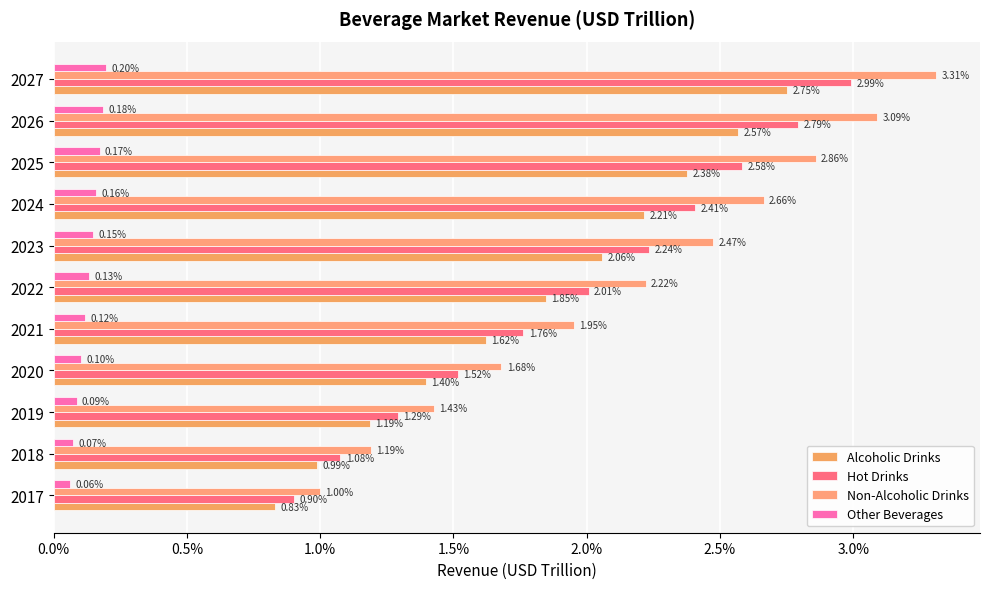

What are all the series names shown in the legend?

Alcoholic Drinks, Hot Drinks, Non-Alcoholic Drinks, Other Beverages